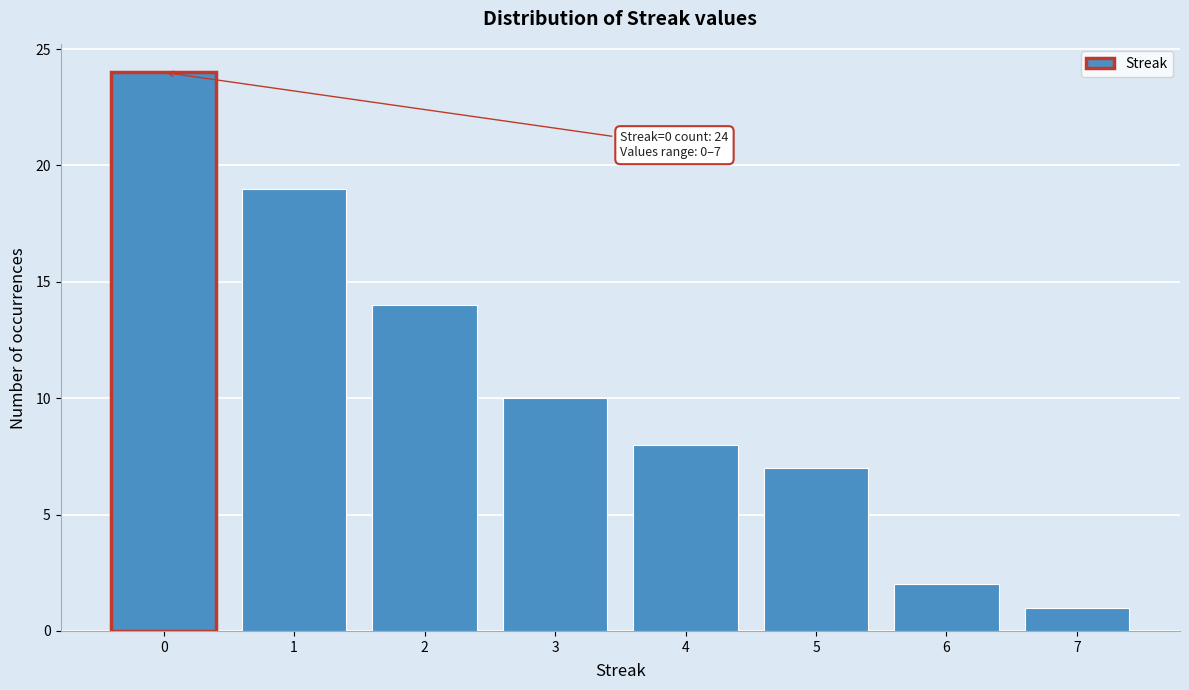

Reading left to right, what are all the values shown in this chart?

24	19	14	10	8	7	2	1